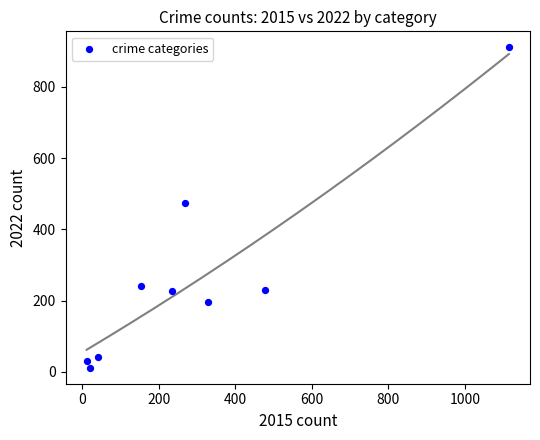

What is the average X value?

294